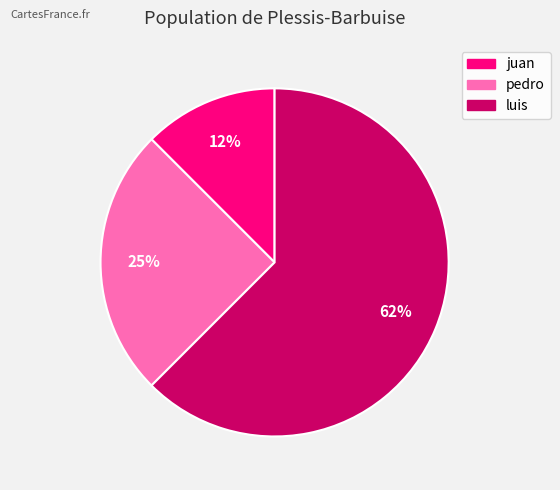

Which has a higher value, pedro or juan?

pedro